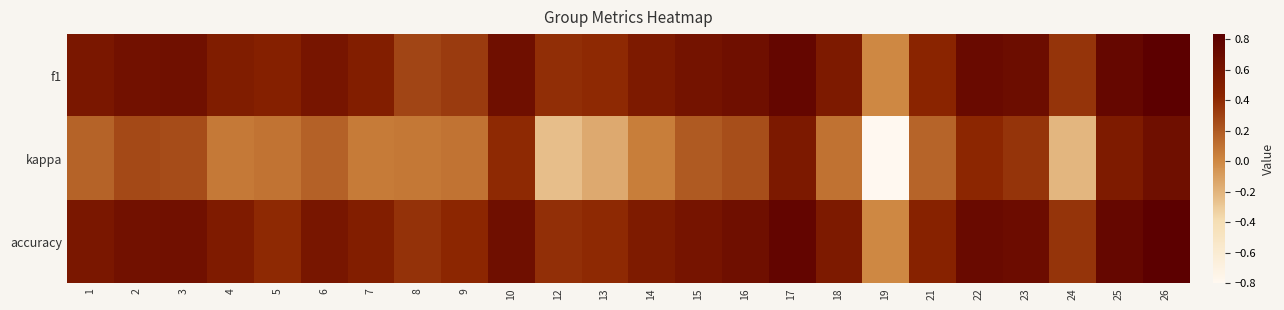

Reading left to right, transcribe all the data shown in this chart.

f1: 1=0.6	2=0.6	3=0.6	4=0.5	5=0.5	6=0.6	7=0.5	8=0.3	9=0.3	10=0.7	12=0.4	13=0.4	14=0.5	15=0.6	16=0.7	17=0.8	18=0.5	19=0.0	21=0.4	22=0.7	23=0.7	24=0.4	25=0.8	26=0.8
kappa: 1=0.2	2=0.3	3=0.3	4=0.1	5=0.1	6=0.2	7=0.1	8=0.1	9=0.1	10=0.4	12=-0.2	13=-0.2	14=0.0	15=0.2	16=0.2	17=0.6	18=0.1	19=-0.8	21=0.2	22=0.4	23=0.4	24=-0.2	25=0.5	26=0.7
accuracy: 1=0.6	2=0.6	3=0.6	4=0.5	5=0.4	6=0.6	7=0.5	8=0.4	9=0.4	10=0.7	12=0.4	13=0.4	14=0.5	15=0.6	16=0.7	17=0.8	18=0.5	19=0.0	21=0.5	22=0.7	23=0.7	24=0.4	25=0.8	26=0.8